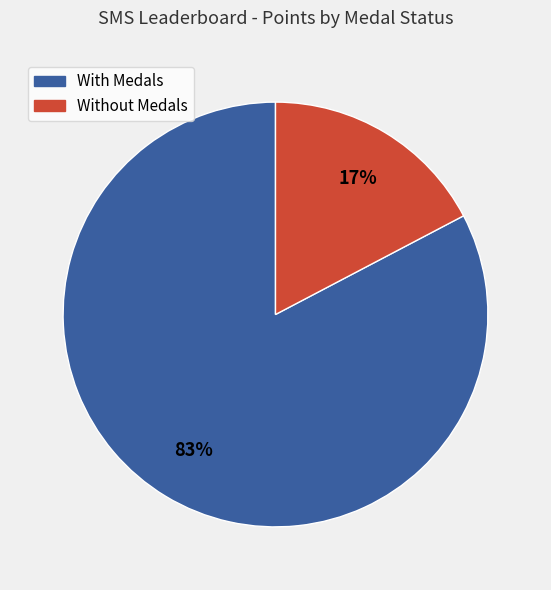

To the nearest percent, what is the average slice percentage?

50%